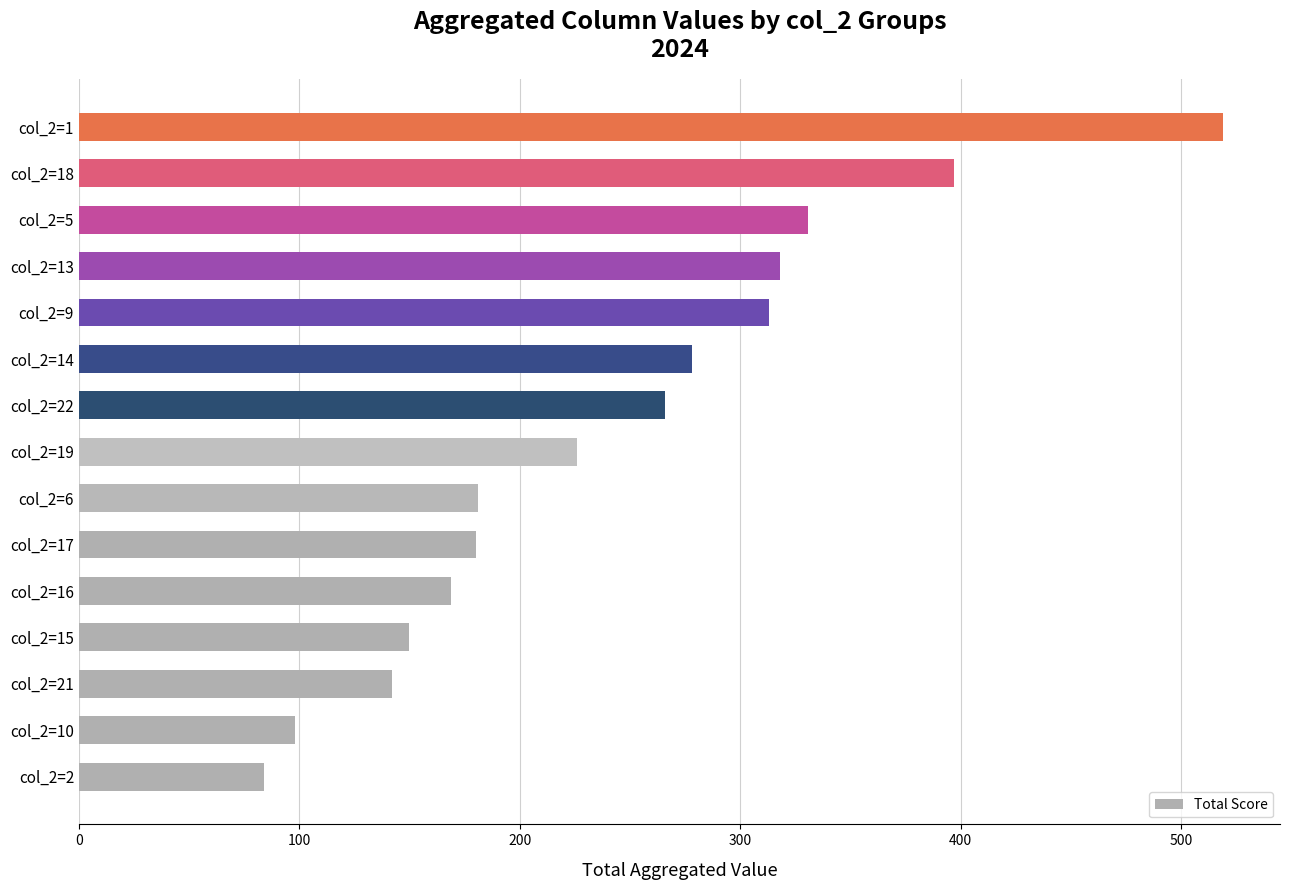

The chart shows a value of 278 at col_2=14. True or false?

True